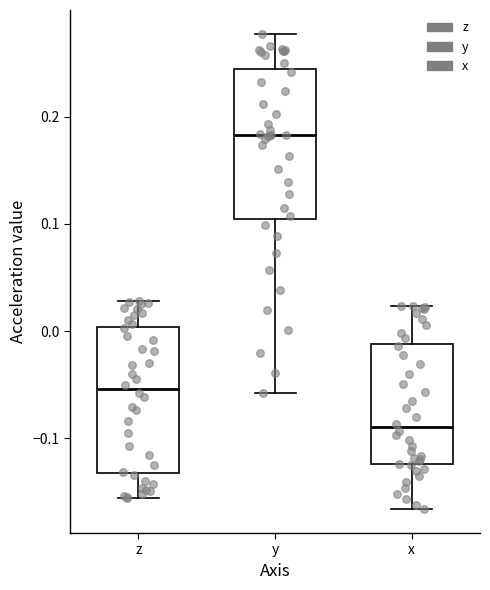

Which box's median line is the lowest?

x